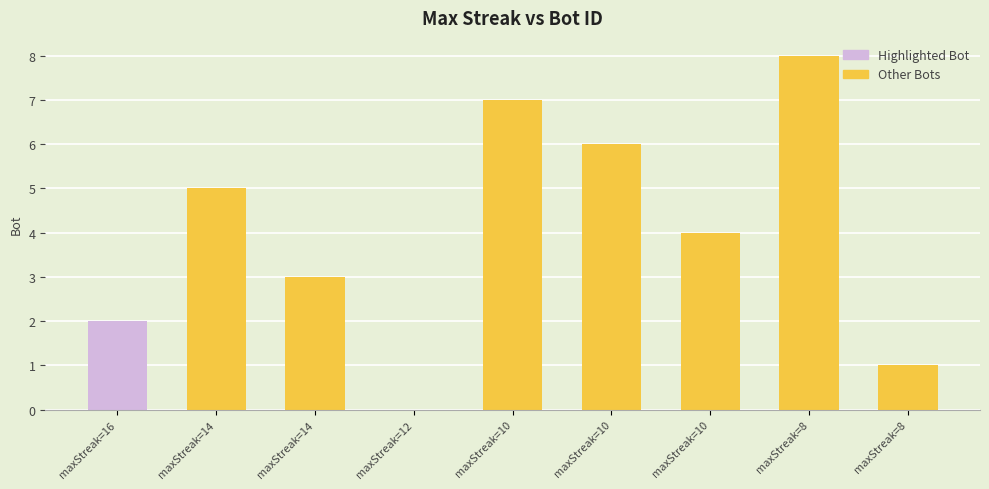

The value at maxStreak=10 is 7. True or false?

True